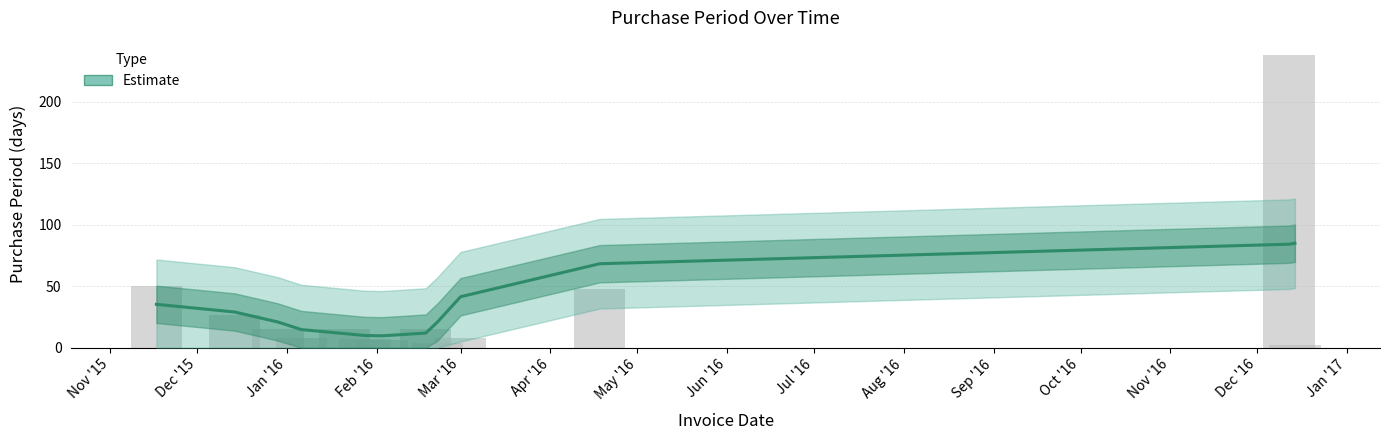

What is the minimum value shown in the chart?

2